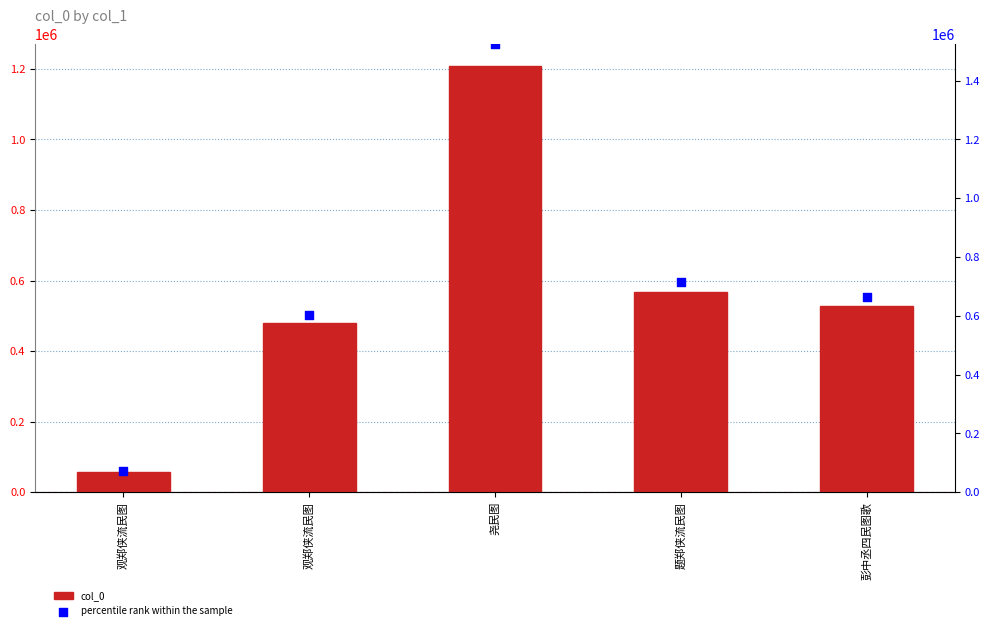

Which series has the largest total across all categories?

percentile rank within the sample